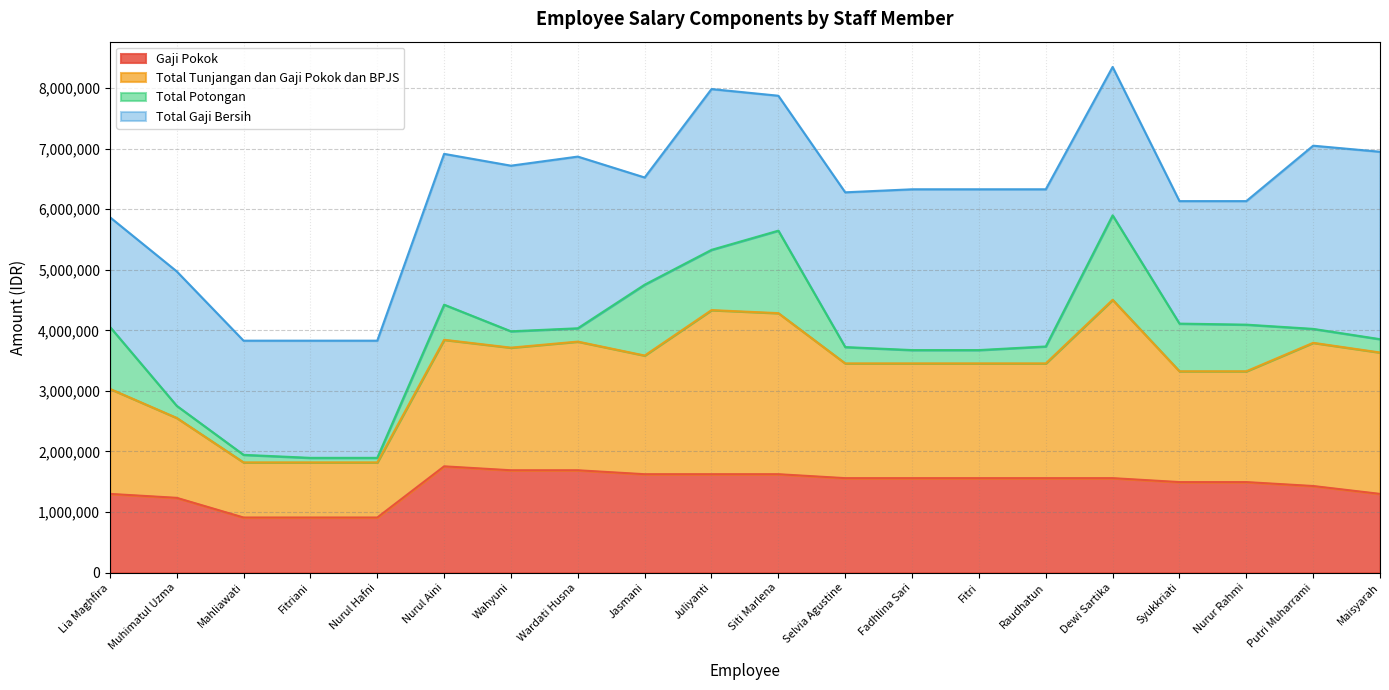

Which series has the largest total across all categories?

Total Tunjangan dan Gaji Pokok dan BPJS